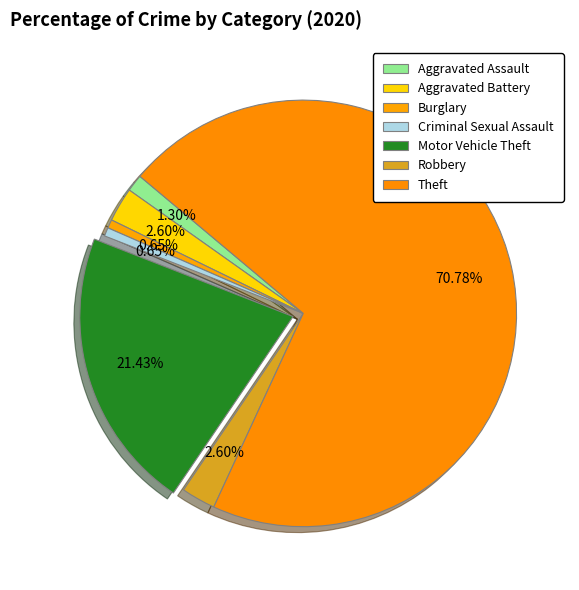

Which category accounts for the majority?

Theft